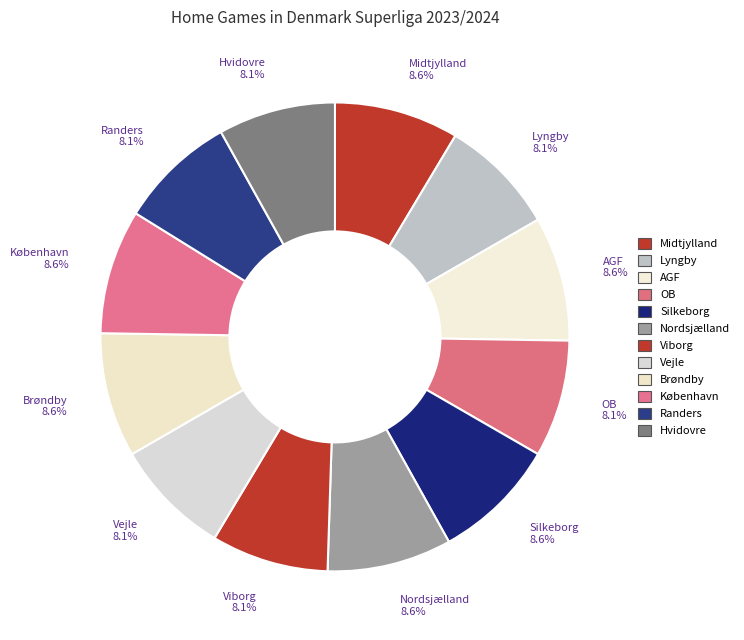

What is the largest slice in the pie chart?

Midtjylland